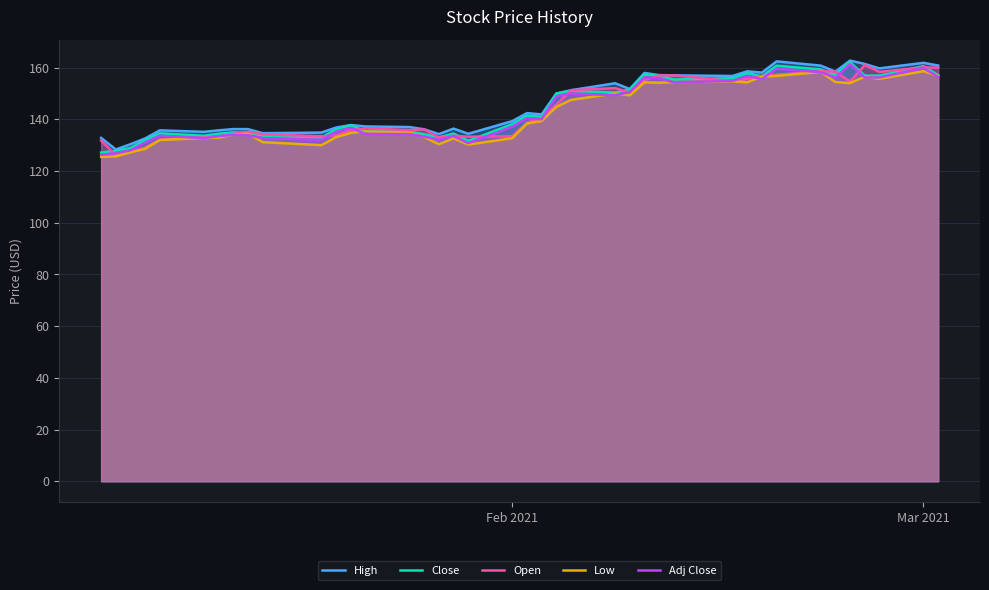

True or false: Close and Adj Close intersect in this chart.

False